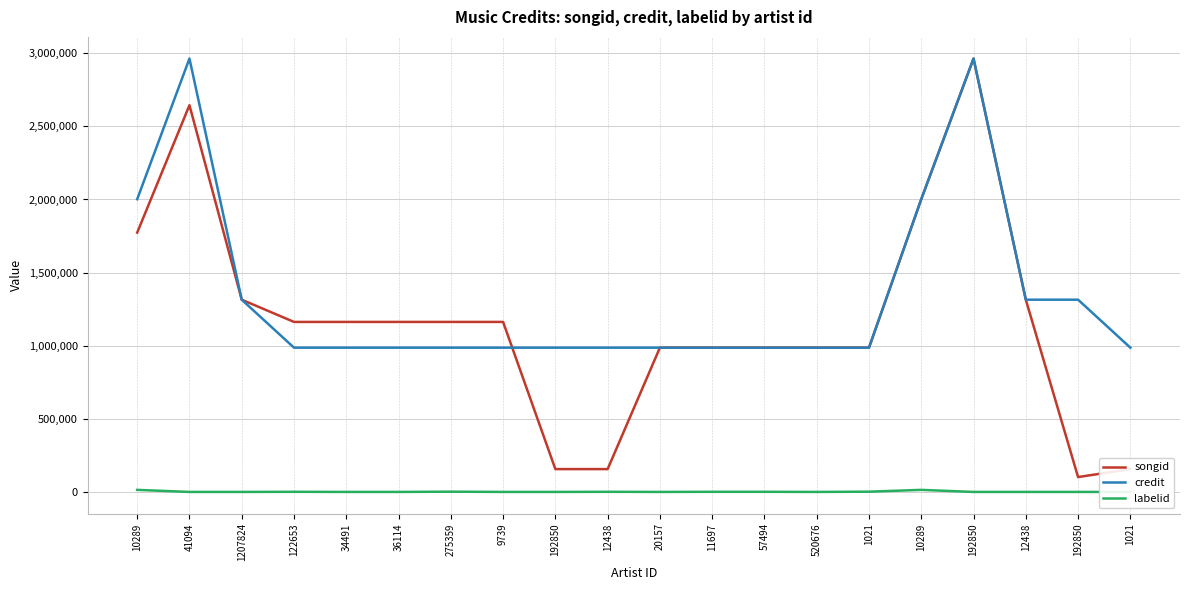

Reading left to right, transcribe all the data shown in this chart.

songid: 1773460	2644193	1315363	1163432	1163432	1163432	1163432	1163432	157769	157769	987489	987489	987474	987474	987474	2001831	2962904	1315363	103451	157769
credit: 2001831	2962904	1315363	987474	987474	987474	987474	987474	987489	987489	987489	987489	987474	987474	987474	2001831	2962904	1315363	1315363	987489
labelid: 15899	1864	1864	2712	1864	1864	3562	1864	1864	2712	1864	2712	2712	1864	3562	15899	1864	1864	1864	1864